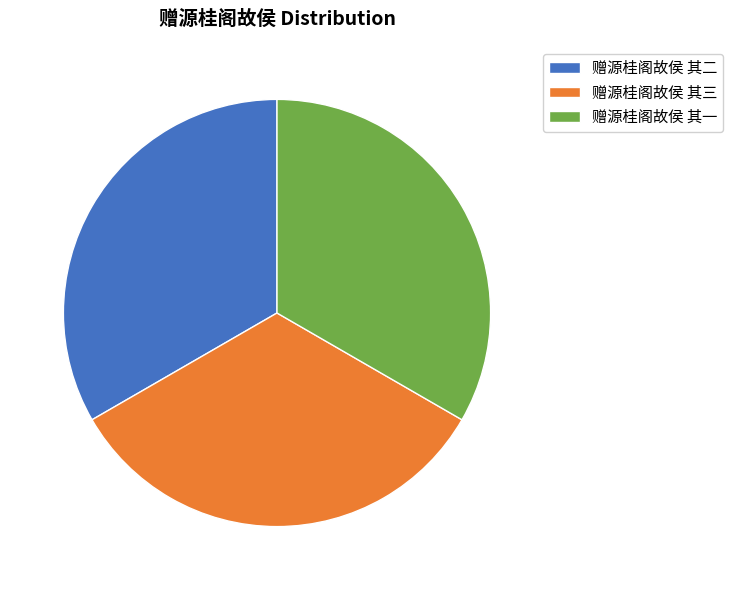

Combined, do 赠源桂阁故侯 其二 and 赠源桂阁故侯 其一 account for over 50%?

Yes